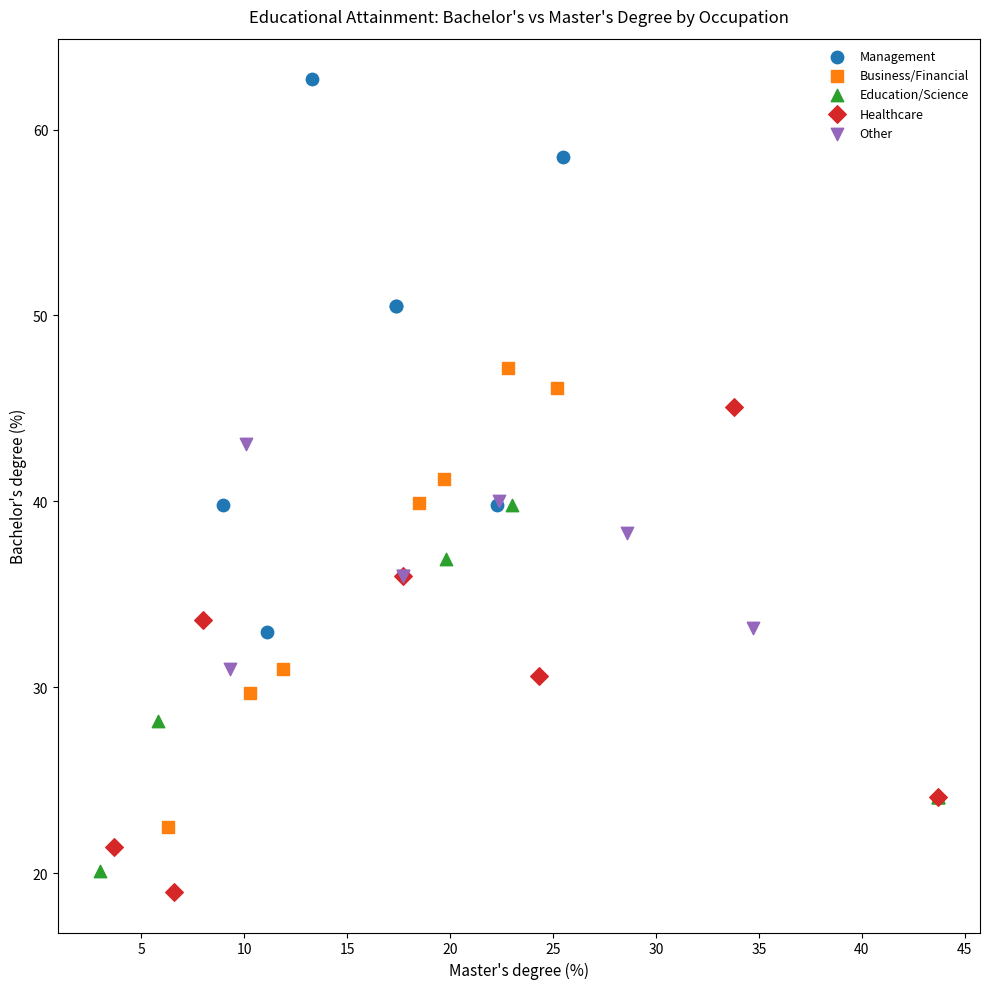

Which series contains the highest Y value?

Management